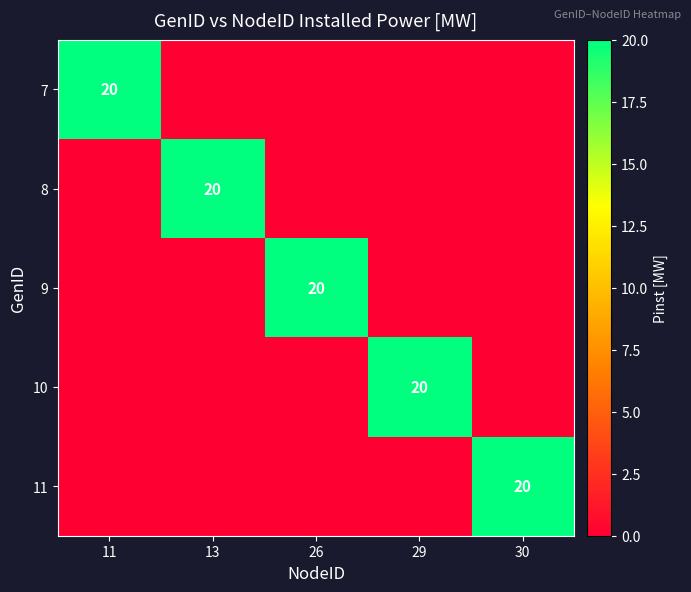

True or false: 9 has a value of 29 at 26.

False